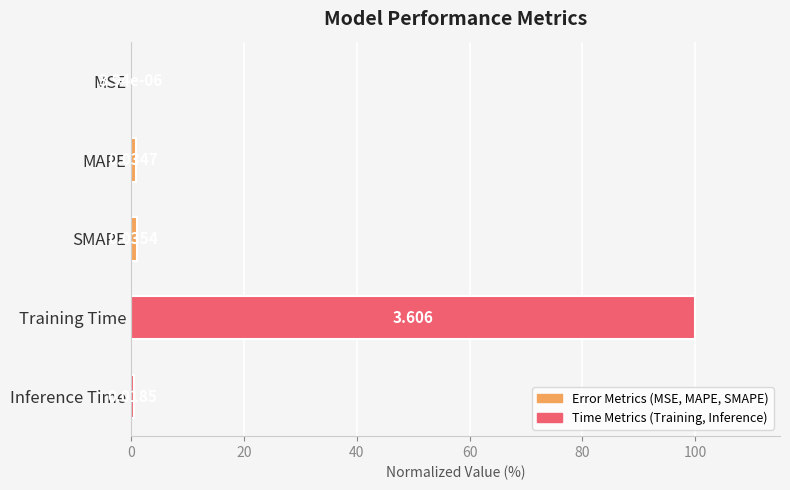

Between MSE and Training Time, which is larger?

Training Time